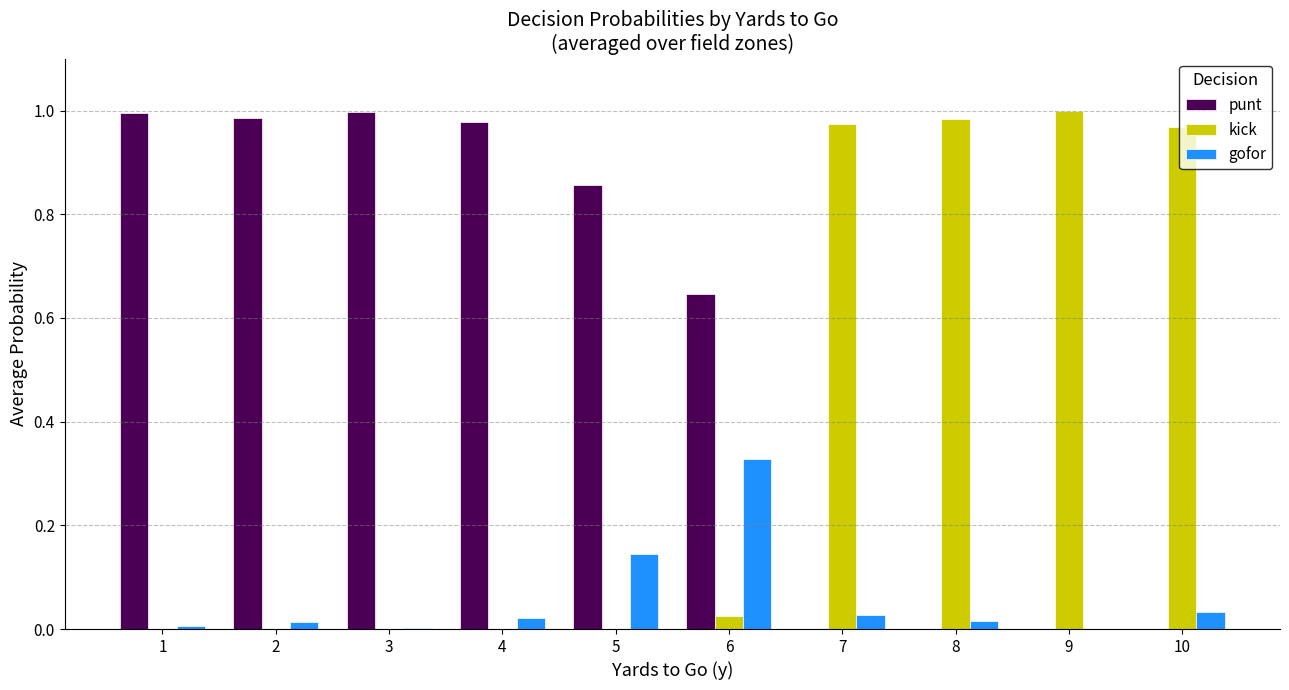

Which category has the highest value in the gofor series?

6